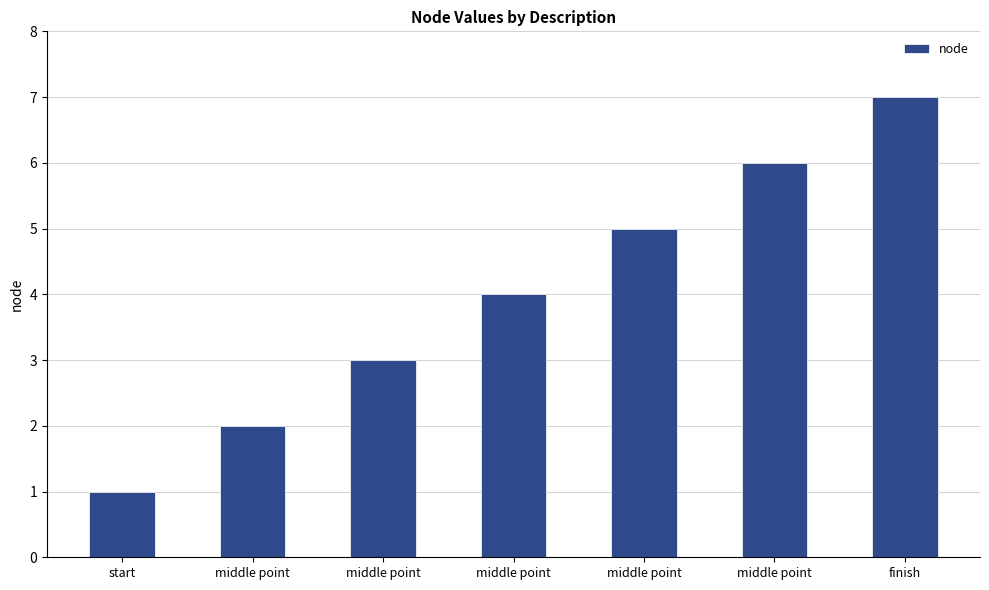

What is the label of the 6th bar from the left?

middle point